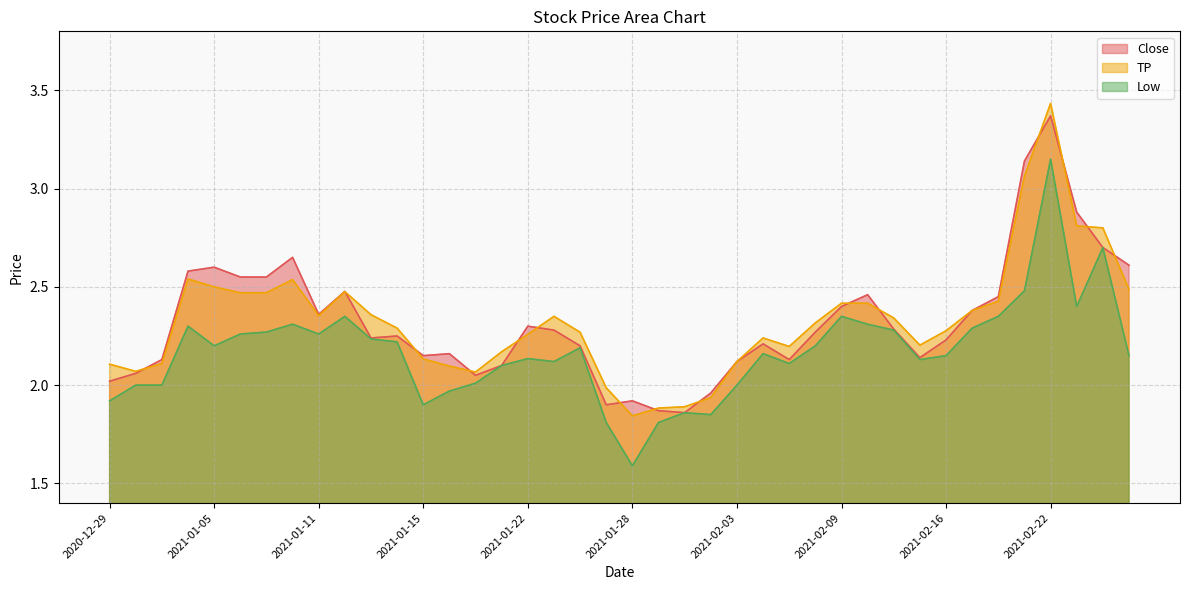

What is the difference between the highest and lowest values at 2020-12-31?

0.1